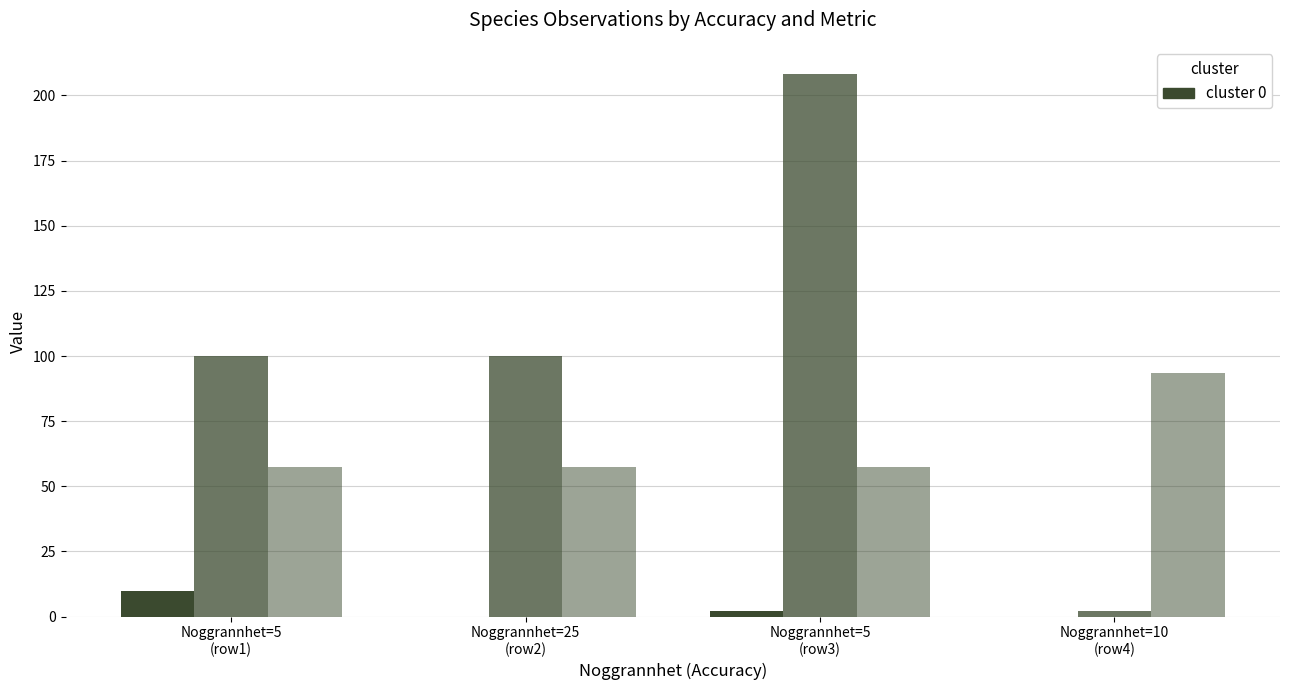

How many data points does each series have?

4